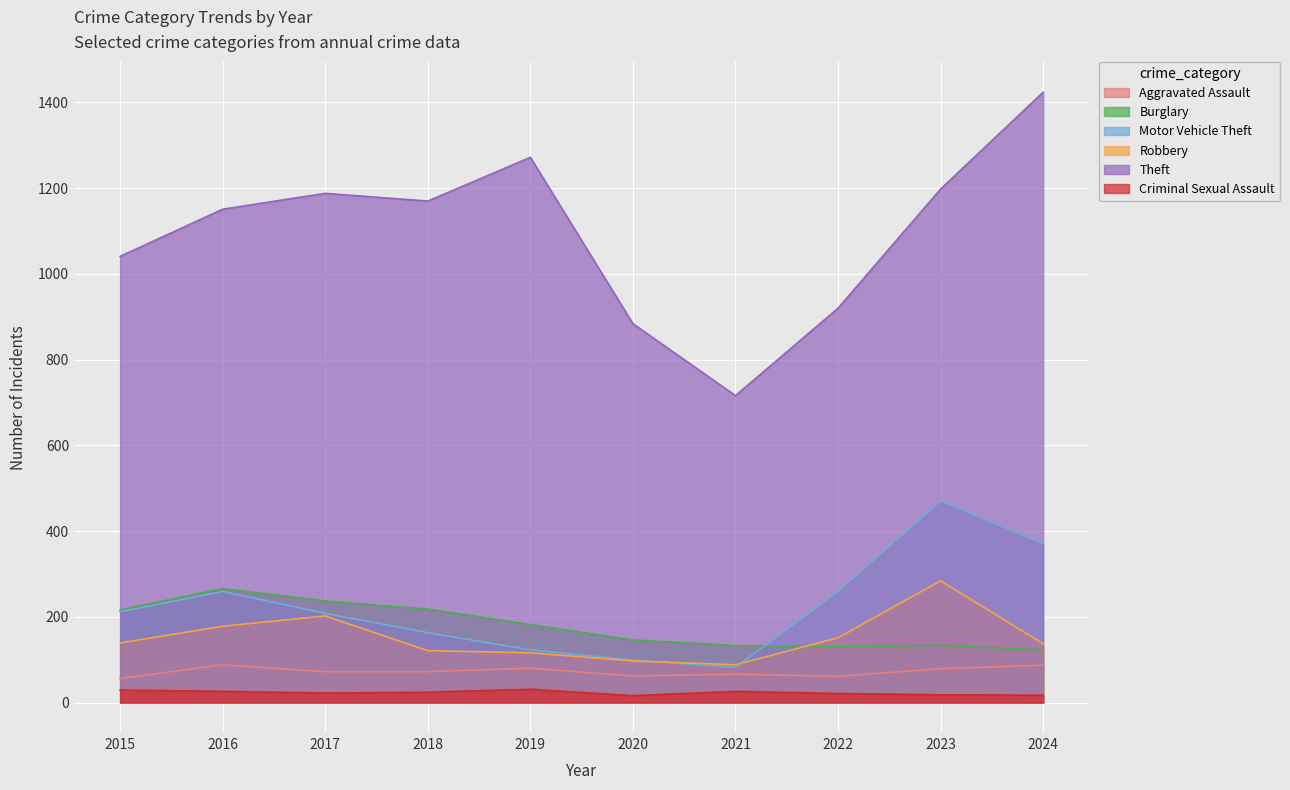

What is the difference between the Aggravated Assault values at 2019 and 2018?

8